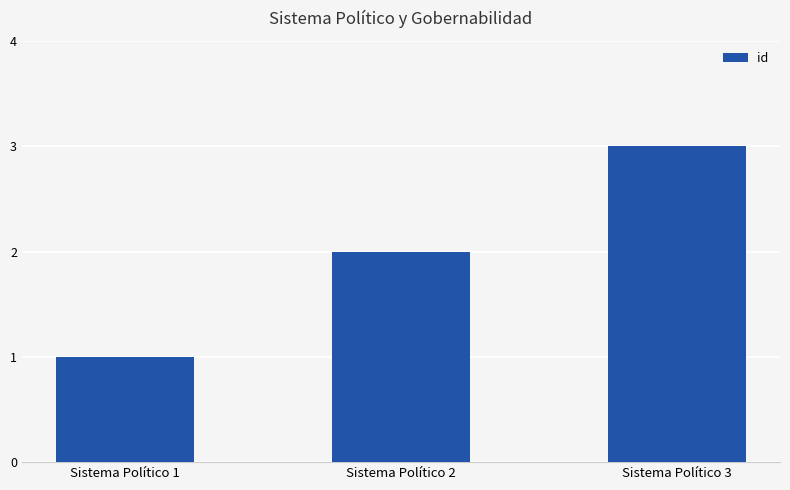

How many bars are there in total?

3